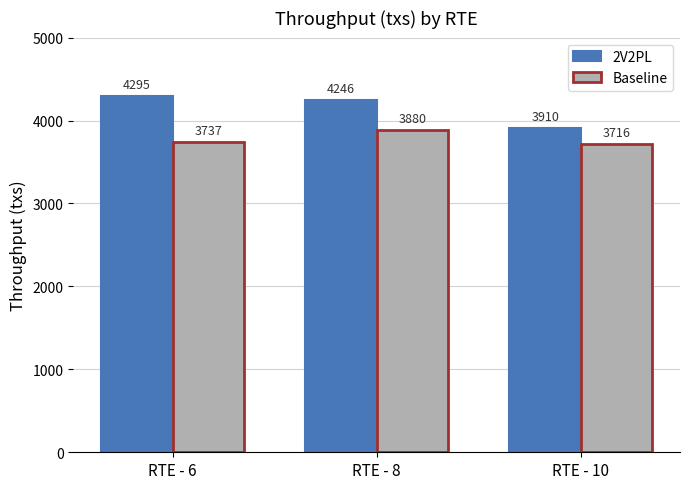

Rank the categories by 2V2PL value from lowest to highest.

RTE - 10, RTE - 8, RTE - 6